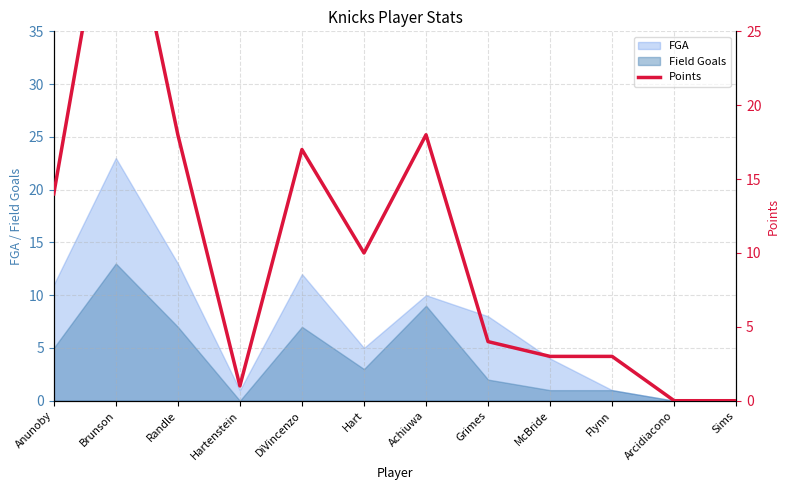

True or false: the data has more than 0 interior local peaks.

True